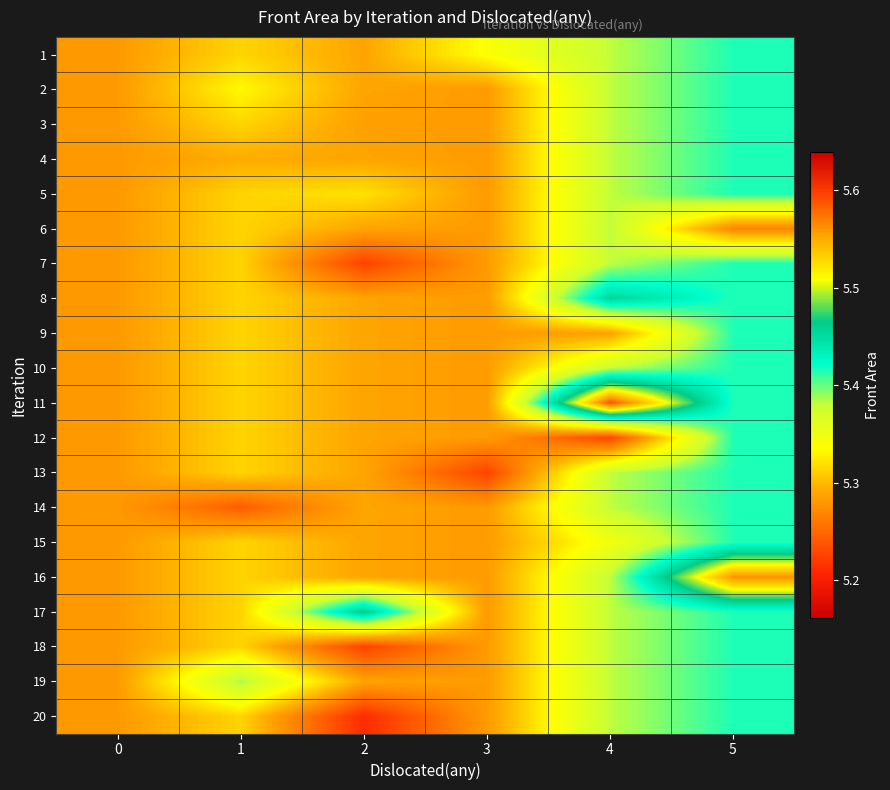

What is the smallest value displayed?

5.2